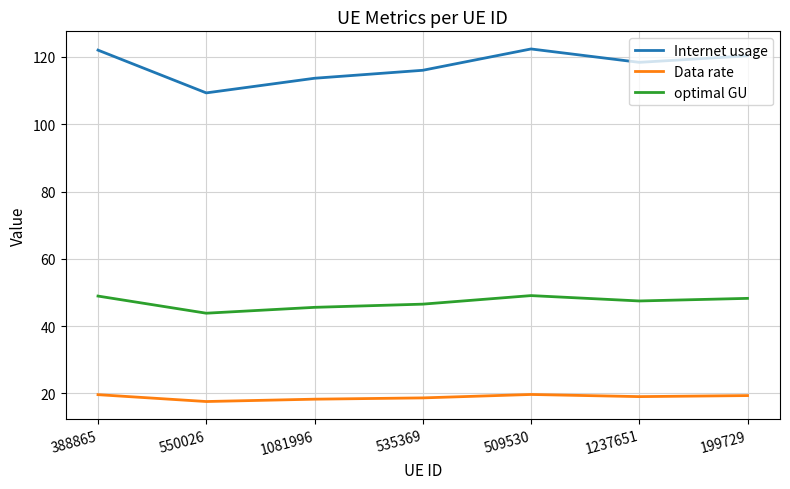

The Data rate series shows 7.9 at 550026. True or false?

False